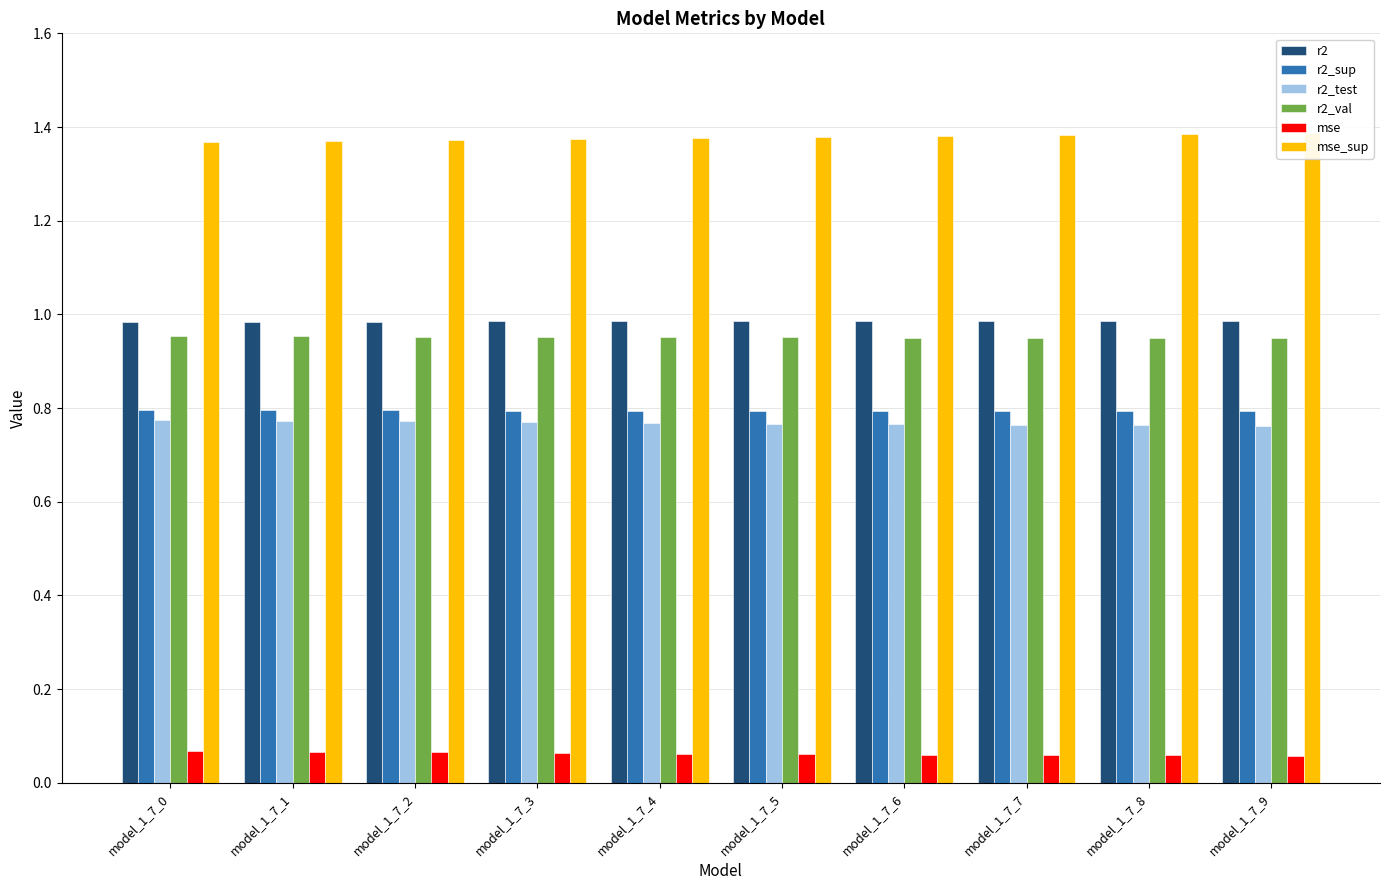

What is the value of the r2_test bar at the 10th from the left?

0.8